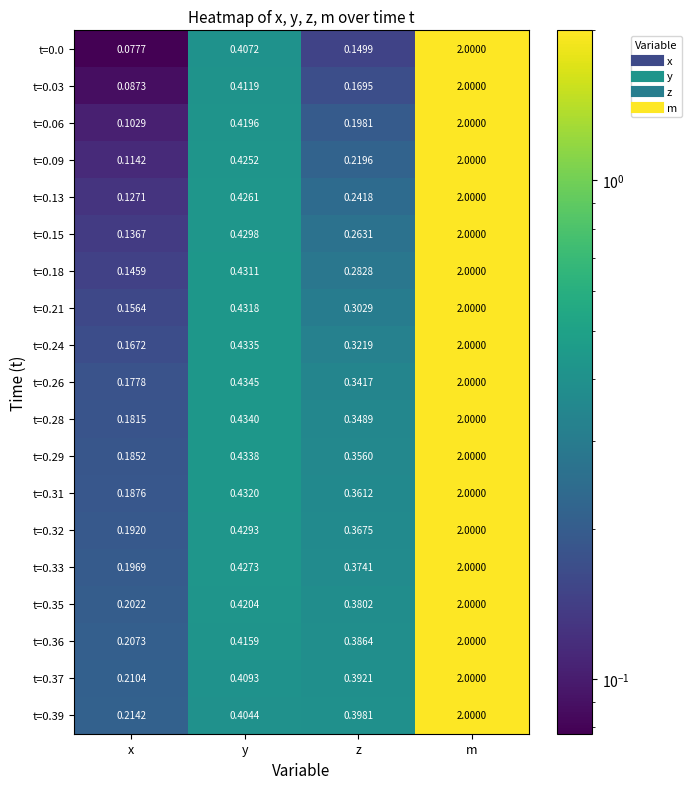

Which series has the largest range (max minus min)?

t=0.0